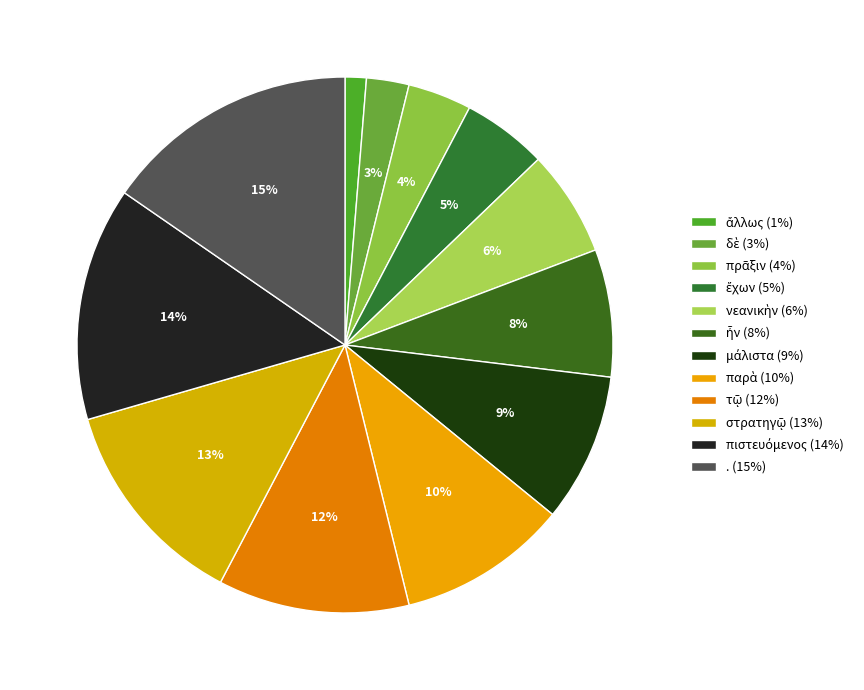

True or false: στρατηγῷ accounts for 13% of the total.

True